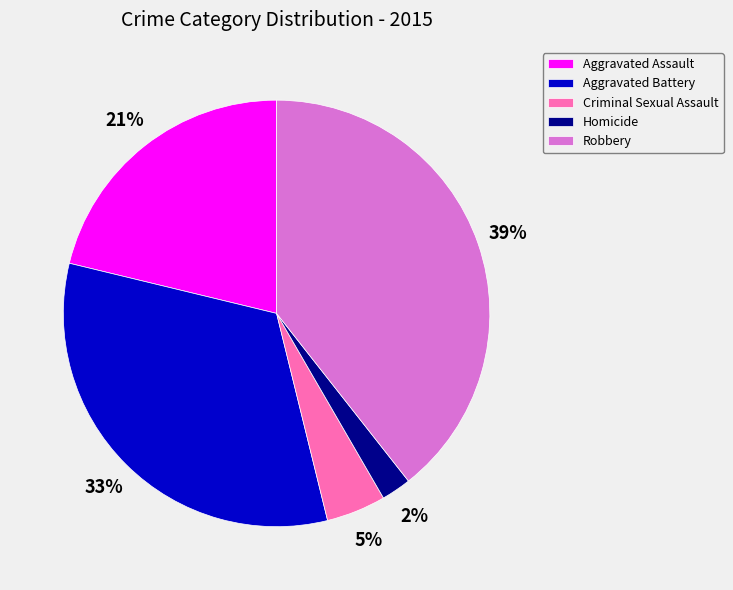

How many slices are in this pie chart?

5